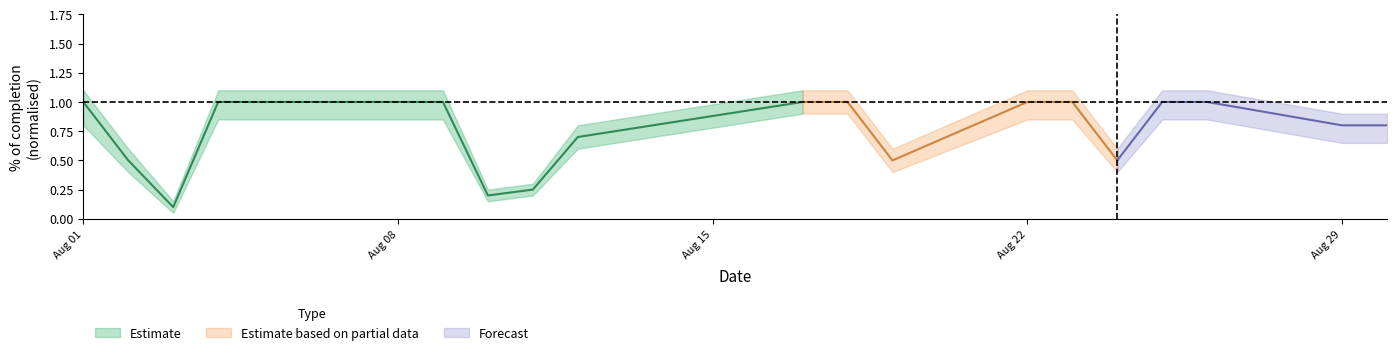

The WIP series shows 1.2 at 5. True or false?

False